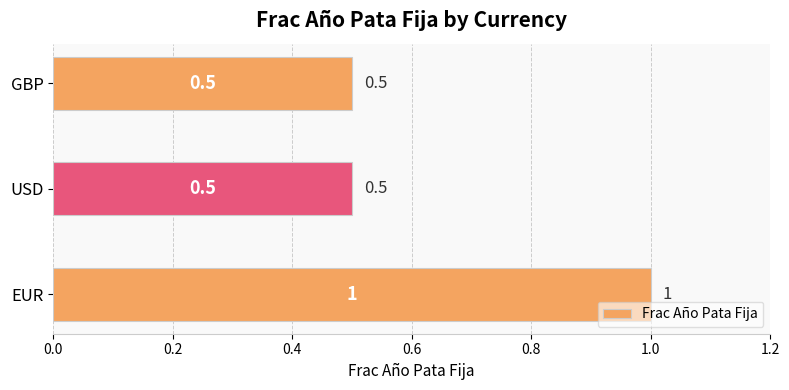

What is the sum of all values?

2.0